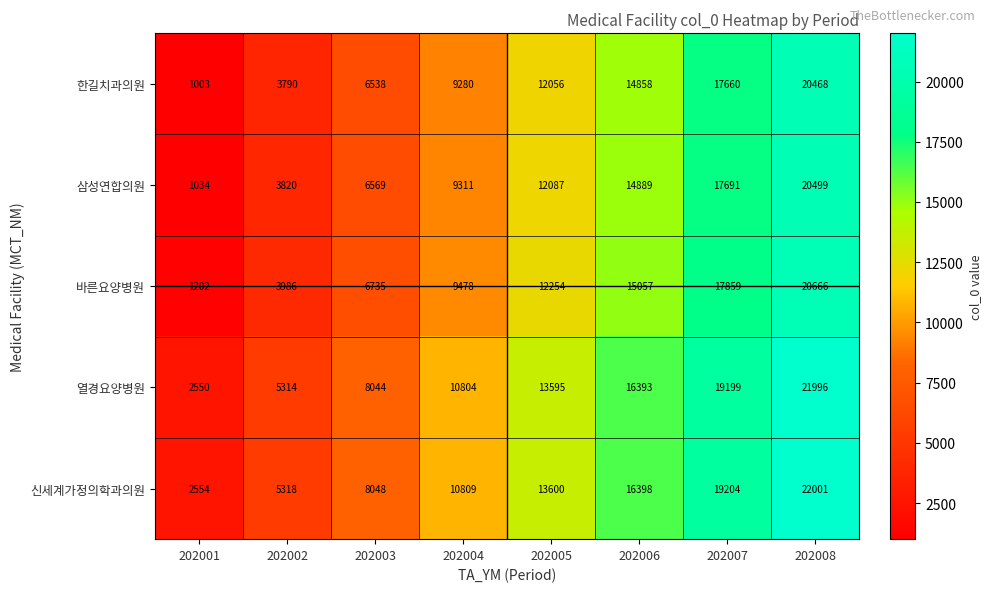

What is the spread (max minus min) of values at 202002?

1528